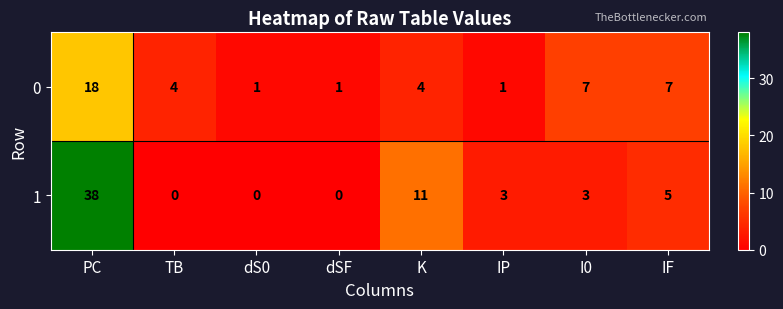

Reading left to right, transcribe all the data shown in this chart.

0: 18	4	1	1	4	1	7	7
1: 38	0	0	0	11	3	3	5